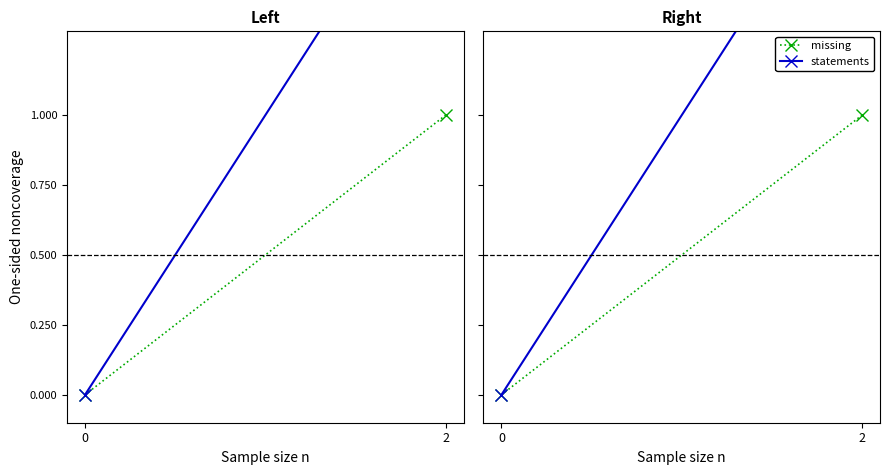

Which category has the highest value in the statements series?

2